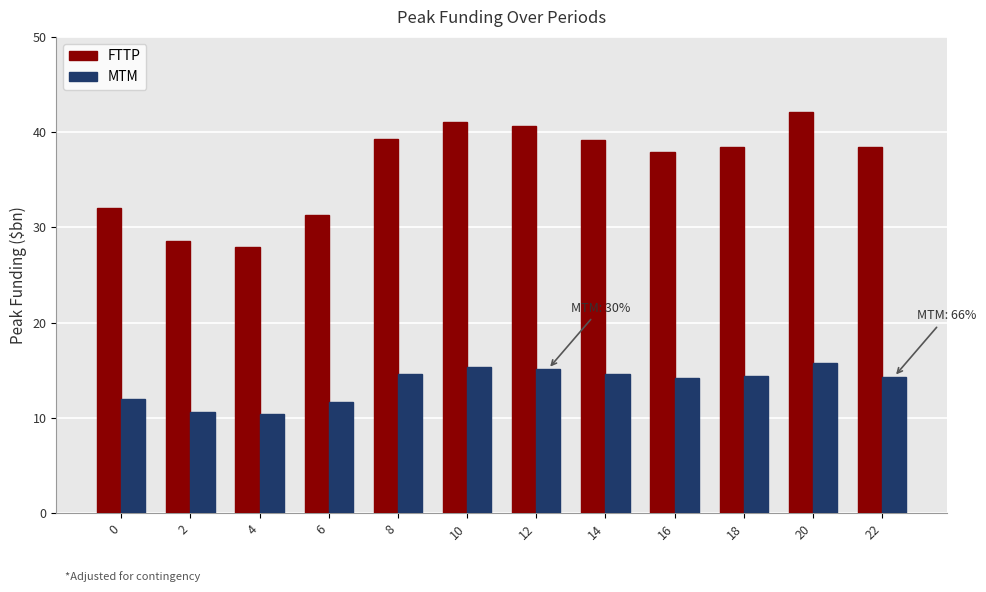

What value does the FTTP series have at 0?

32.1